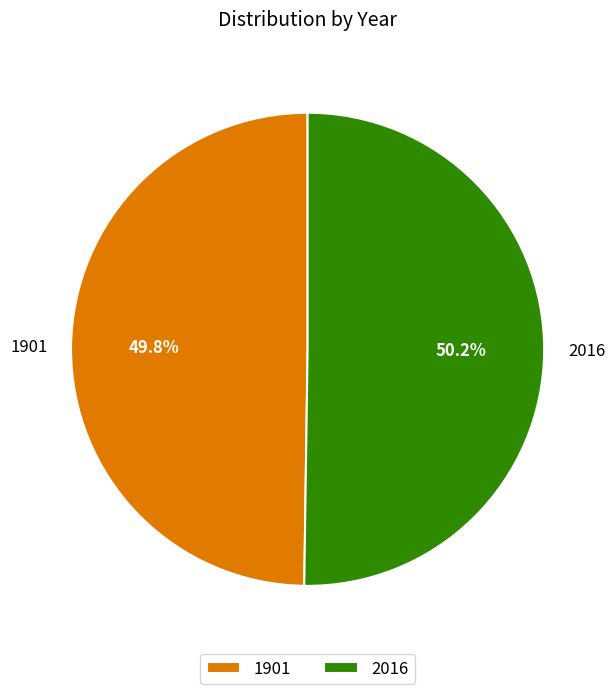

What portion of the pie excludes 1901?

50.2%